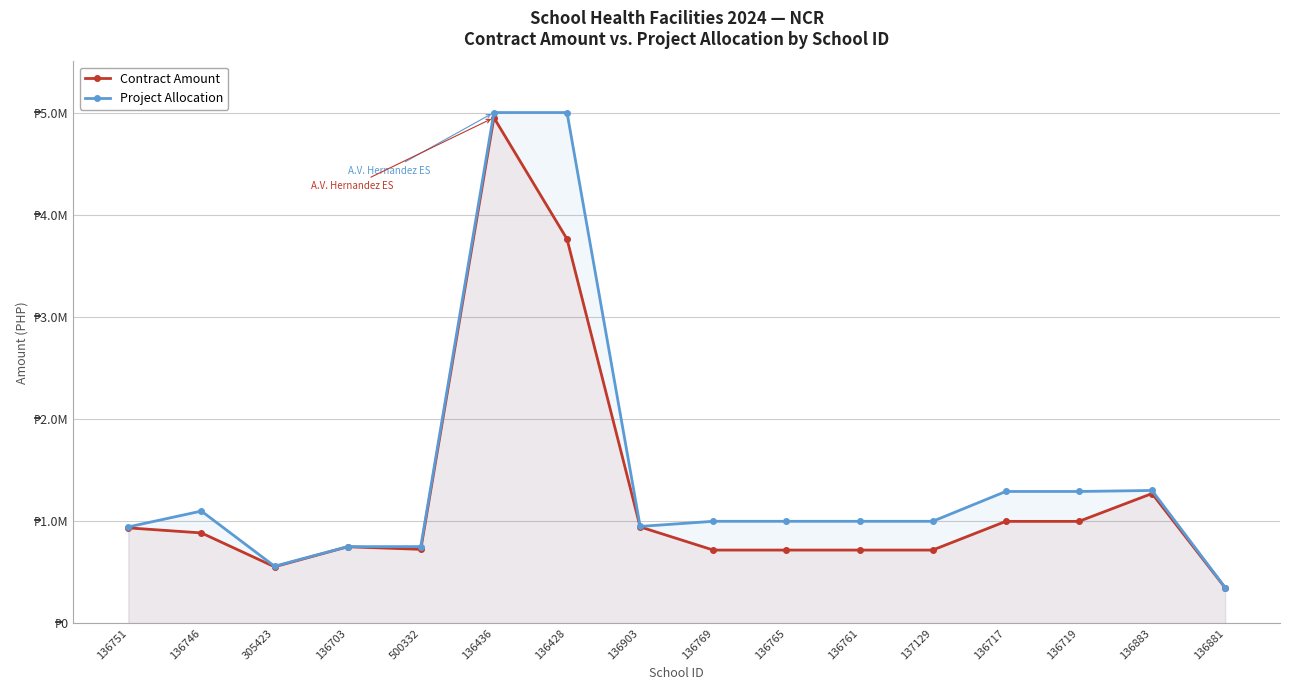

What is the difference between the maximum and minimum values in the Contract Amount series?

4602736.8